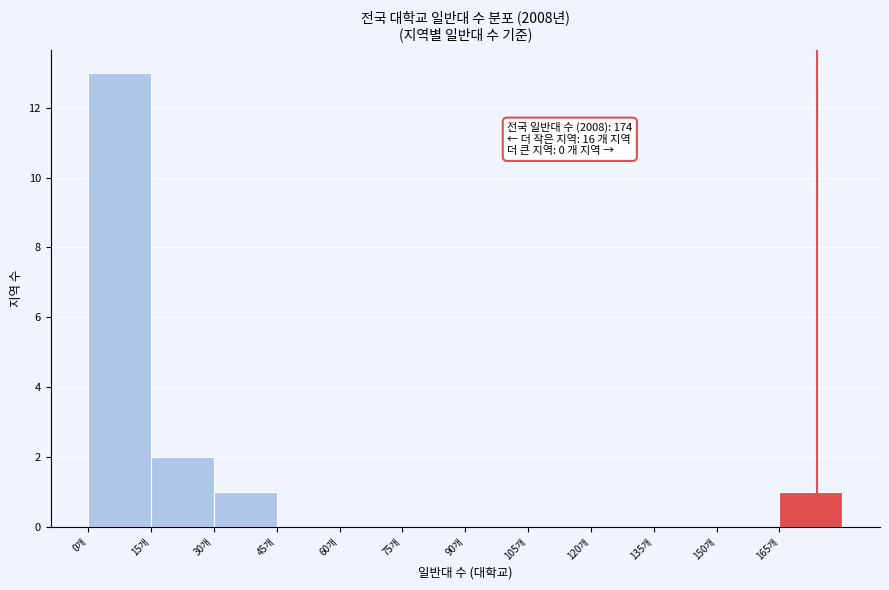

Which range on the x-axis has the tallest bar?

0 to 15